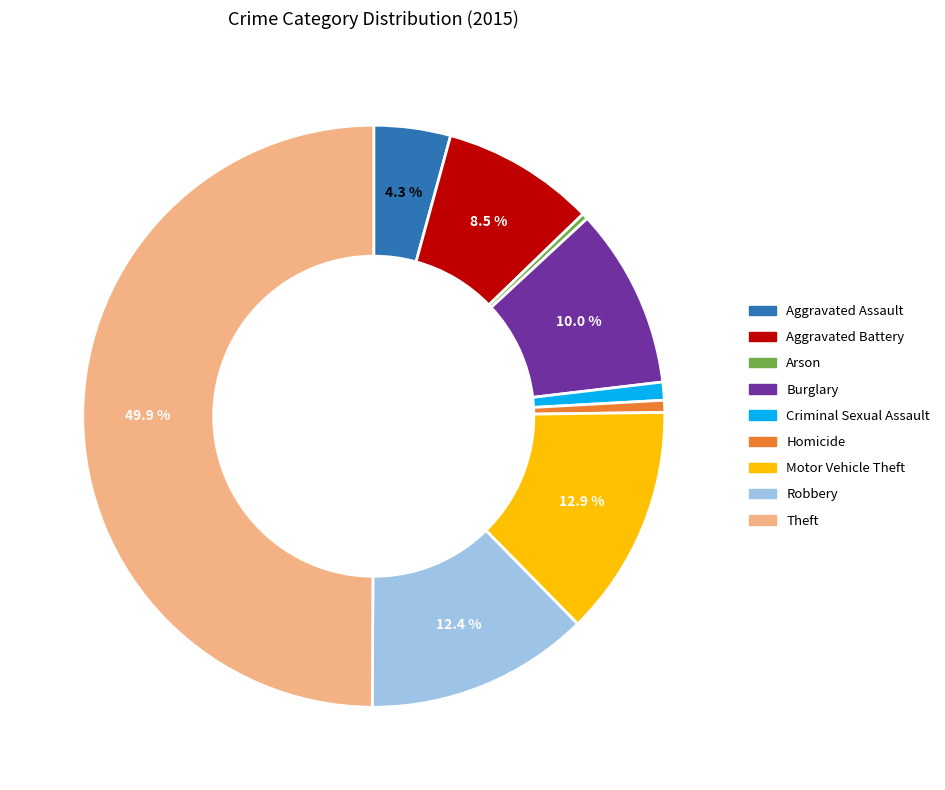

How many slices are in this pie chart?

9